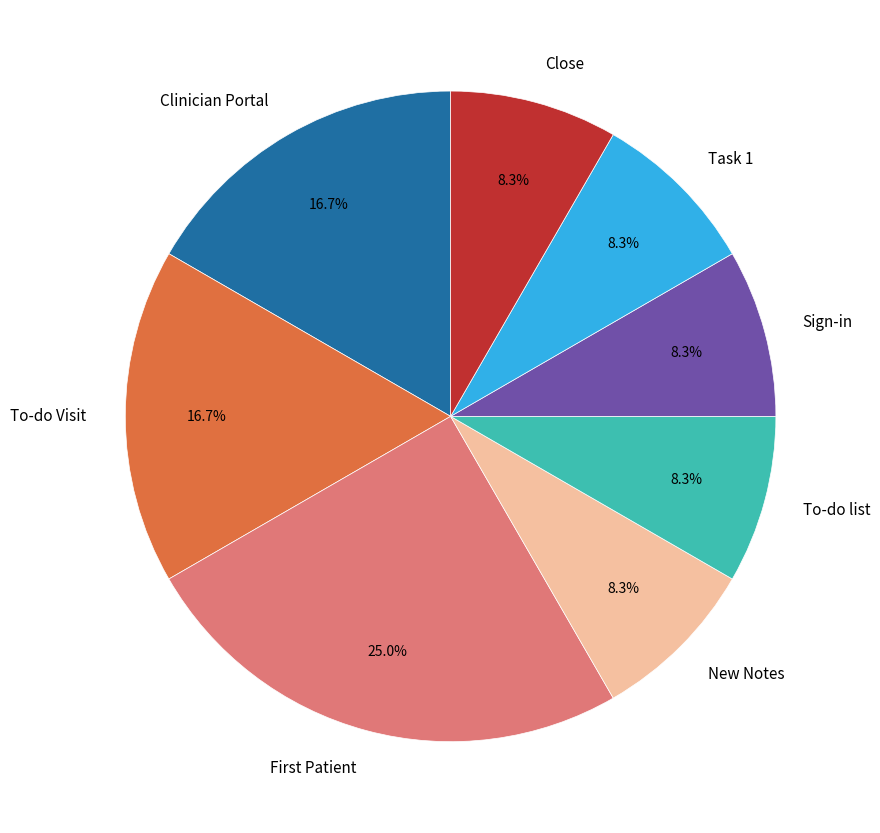

How many segments does this pie chart have?

8